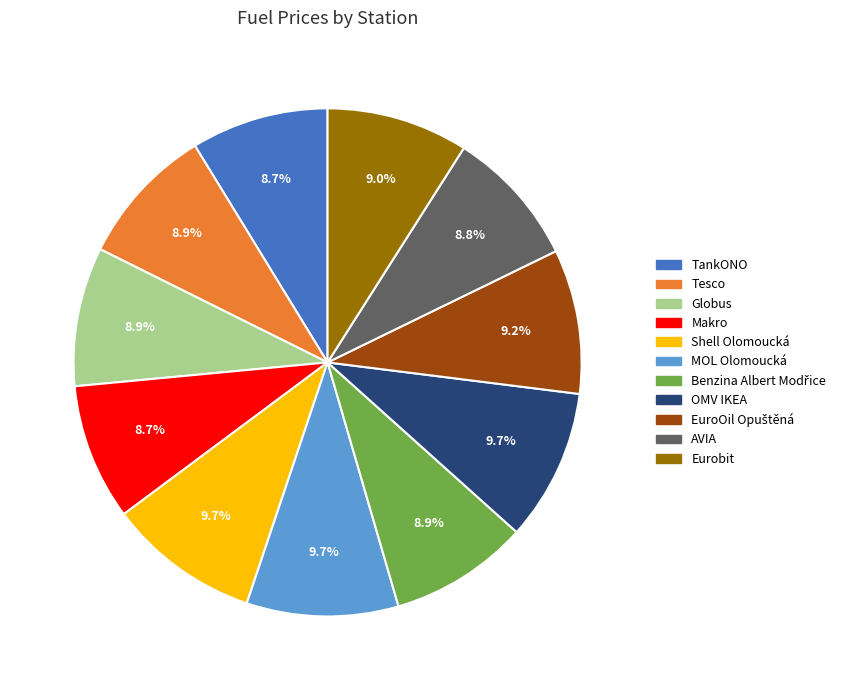

To the nearest percent, what portion does Globus represent?

9%